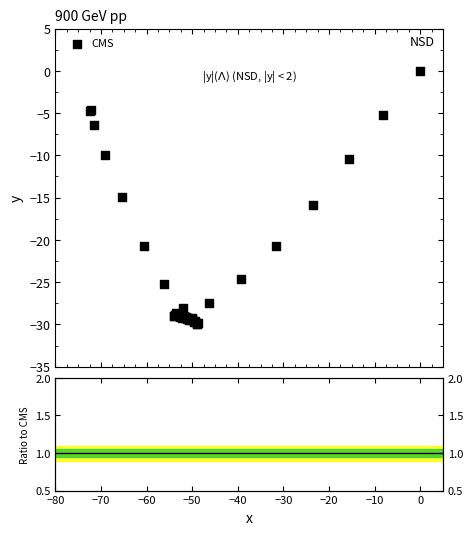

What Y value in the scatter plot is closest to -14?

-14.9